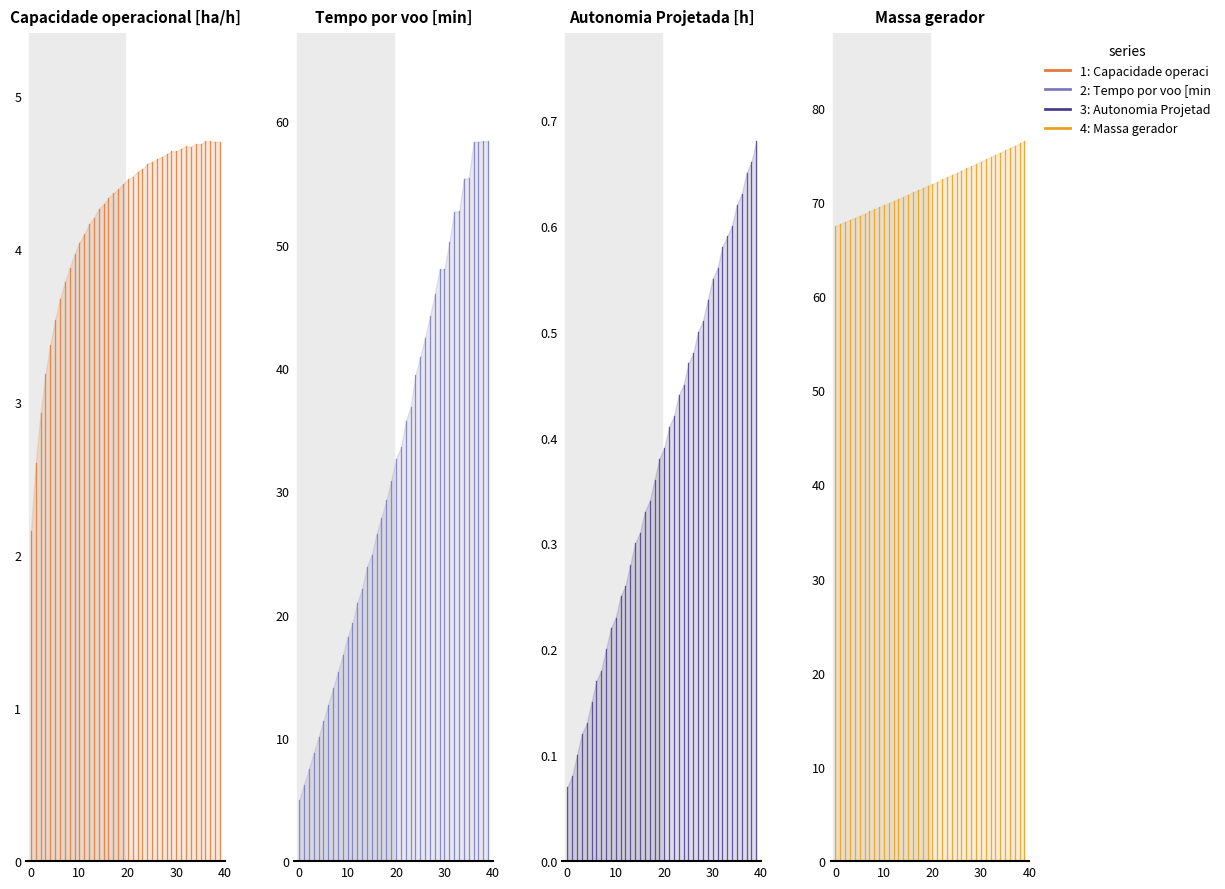

The value of Tempo por voo [min] at 0 is 1.6. True or false?

False